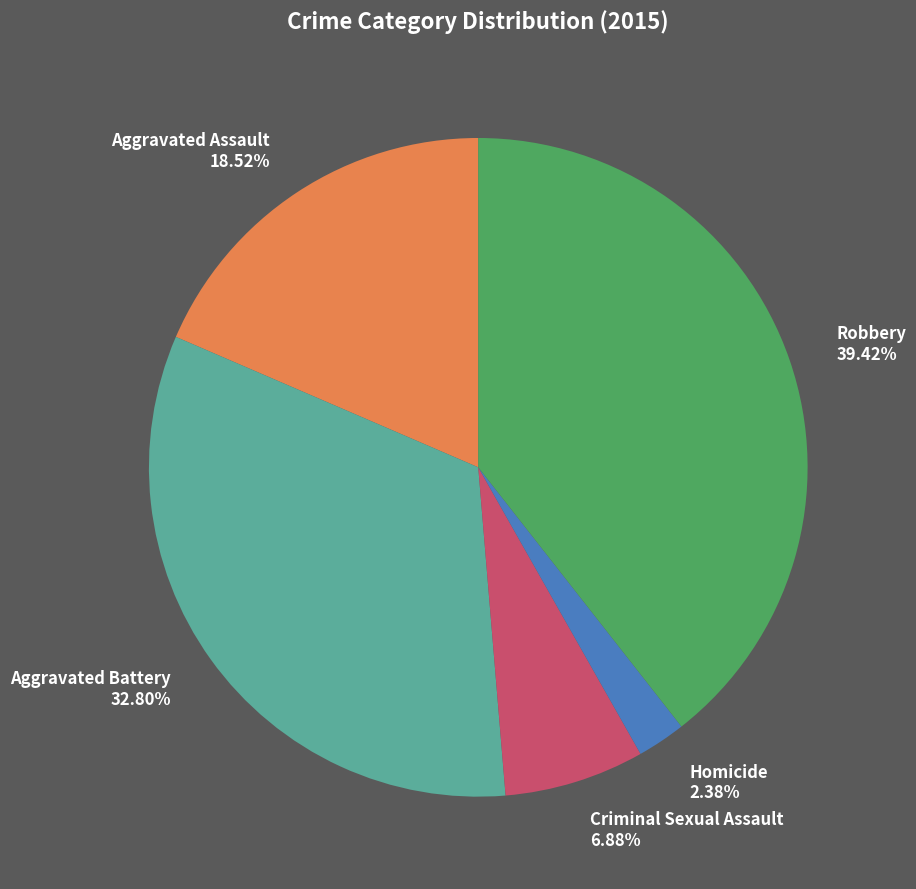

What is the smallest slice in the pie chart?

Homicide